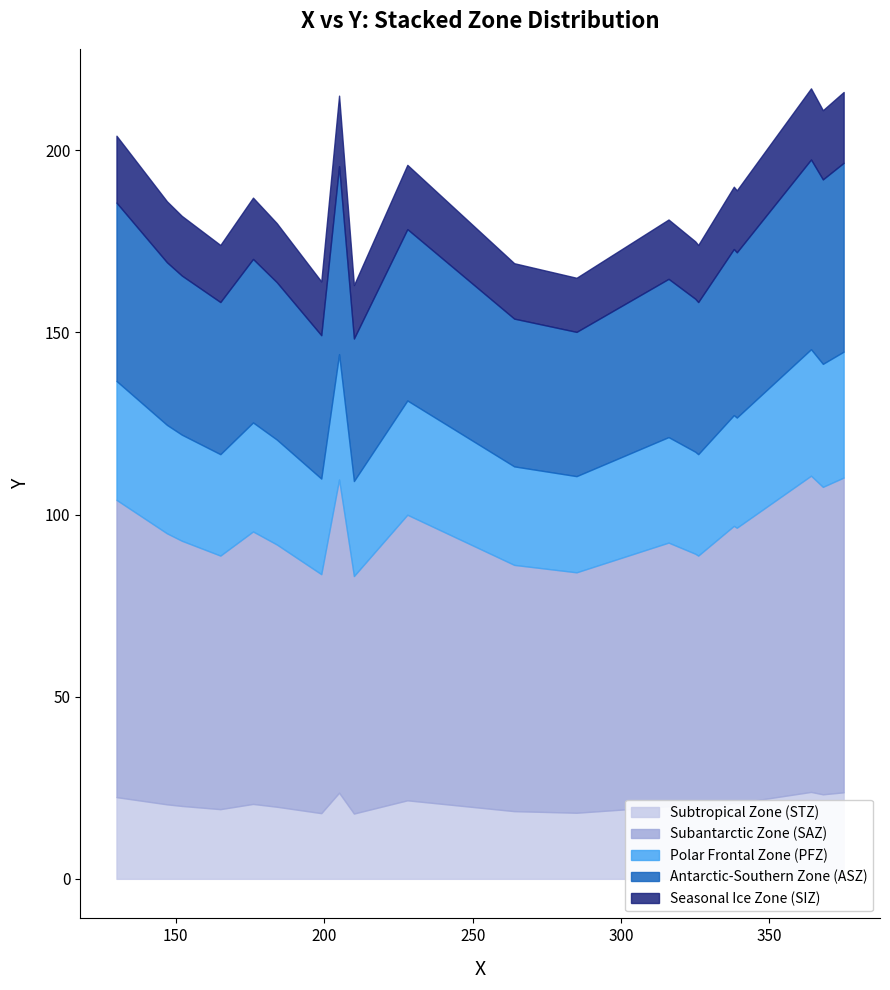

What are all the series names shown in the legend?

Subtropical Zone (STZ), Subantarctic Zone (SAZ), Polar Frontal Zone (PFZ), Antarctic-Southern Zone (ASZ), Seasonal Ice Zone (SIZ)